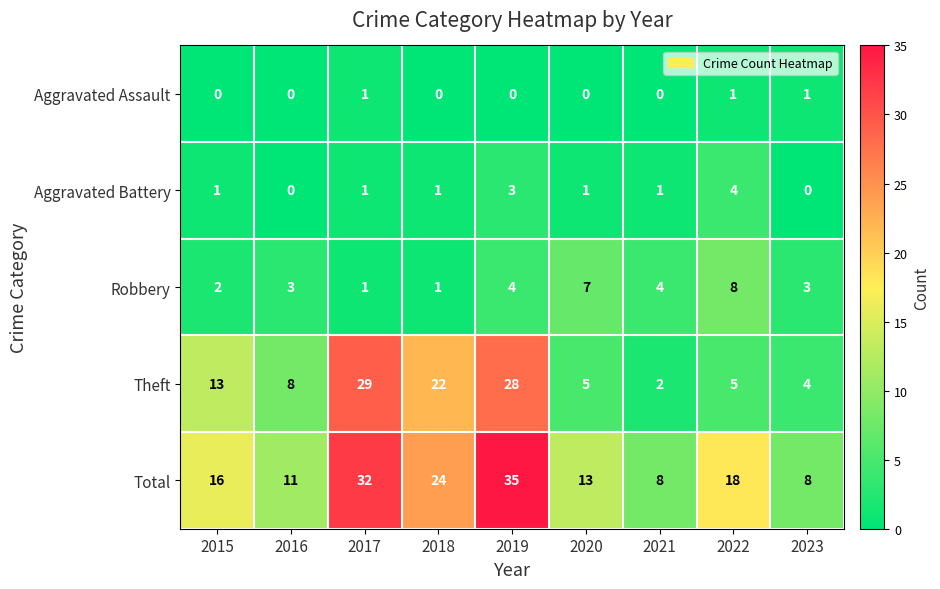

What is the average value of the Robbery series?

4